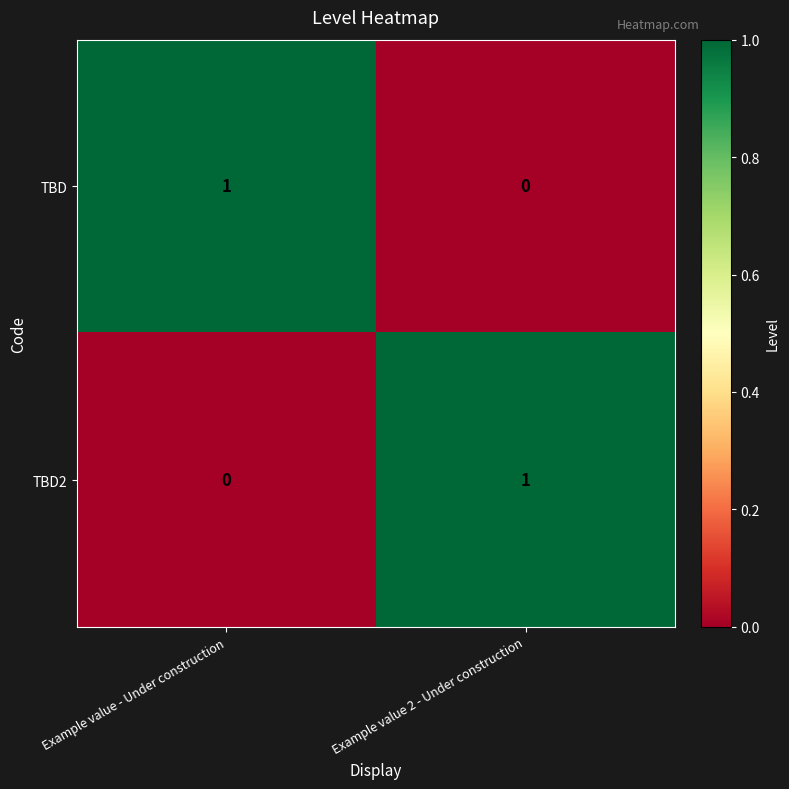

List the labels in order of TBD value, largest first.

Example value - Under construction, Example value 2 - Under construction